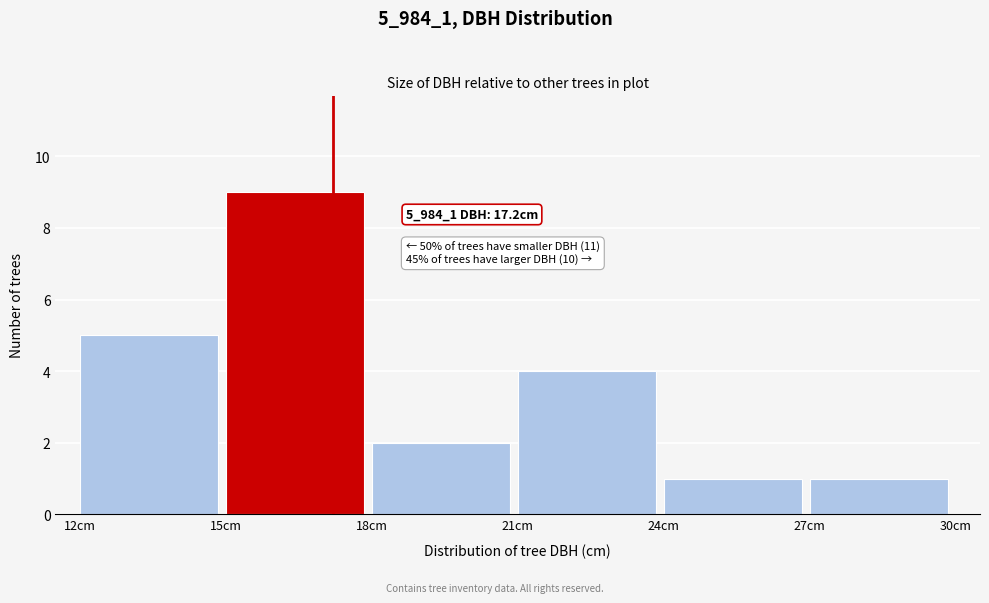

Over which range of the x-axis is the bar tallest?

15 to 18